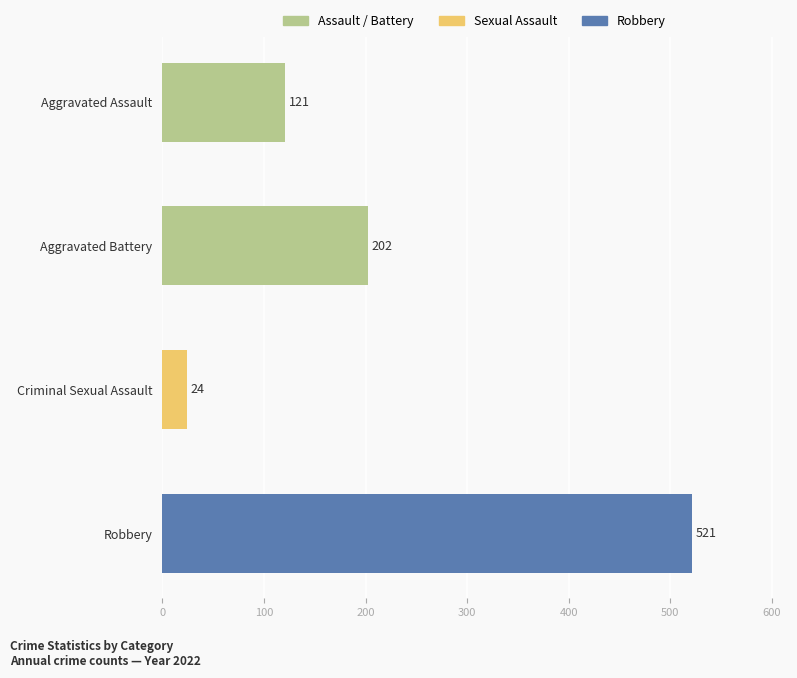

What is the label of the 1st bar from the top?

Aggravated Assault